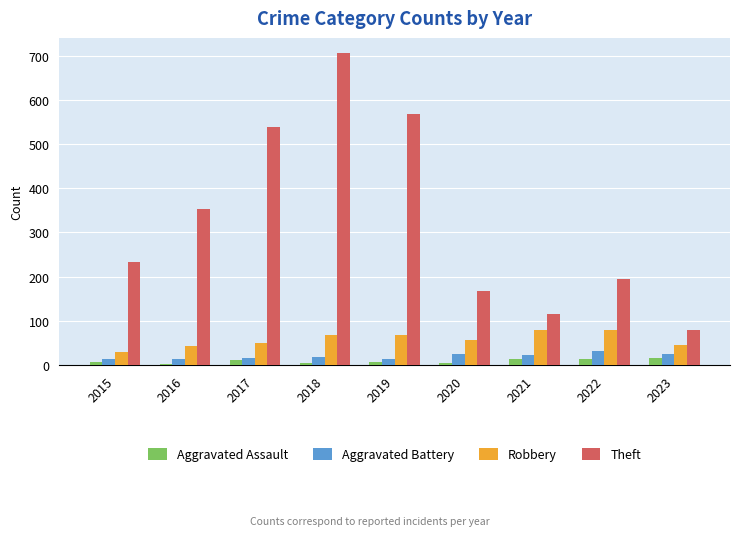

What is the maximum value shown in the chart?

705